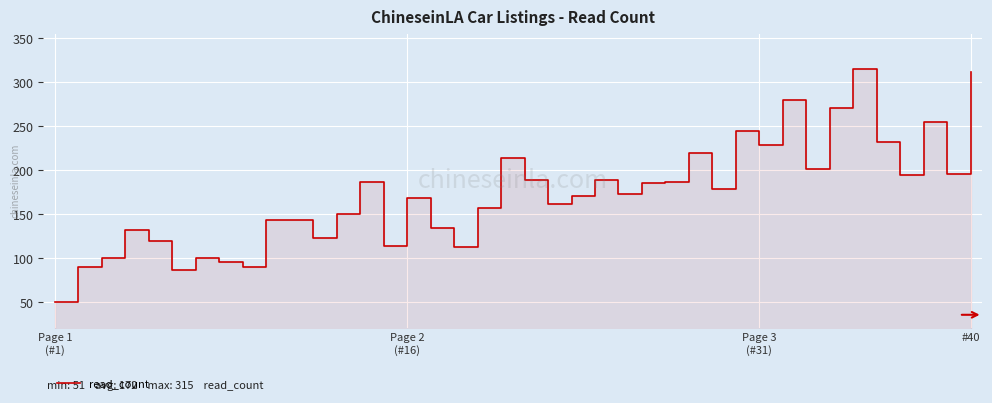

What is the value of the 3rd point from the left?

100